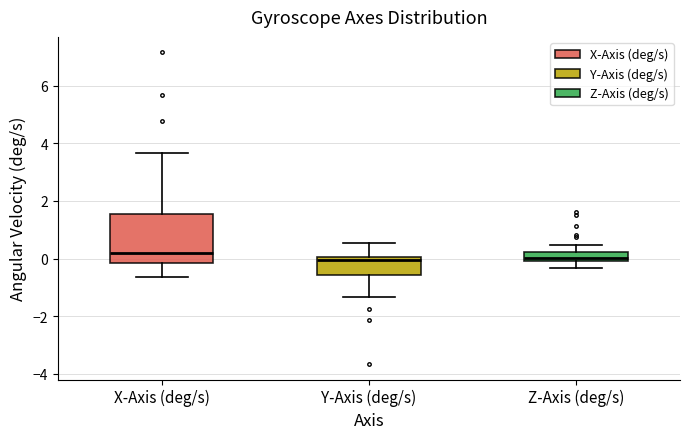

Which box is the tallest, from its lower edge to its upper edge?

X-Axis (deg/s)